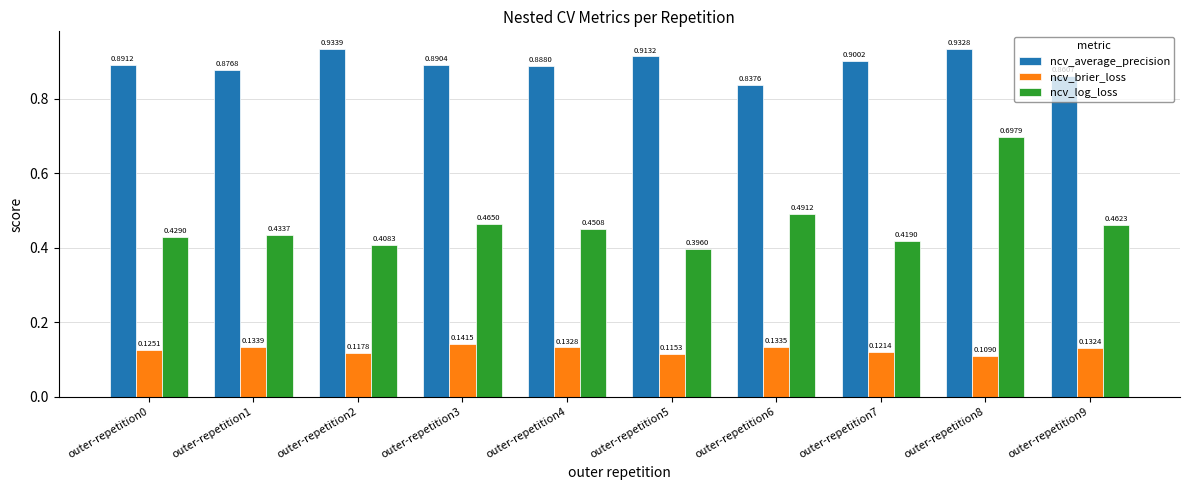

Between outer-repetition7 and outer-repetition9, which series saw the biggest shift?

ncv_log_loss